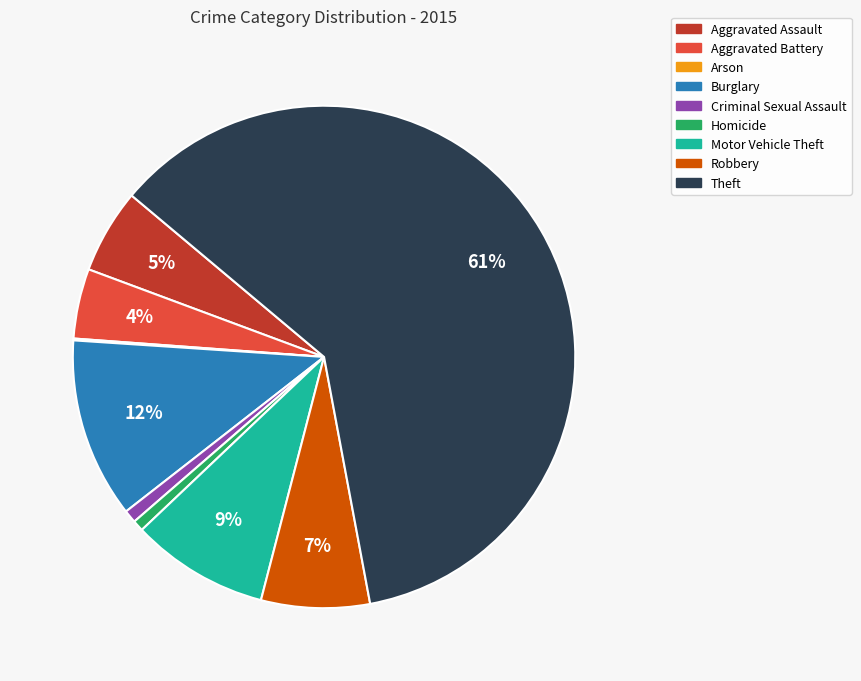

To the nearest percent, what is the difference between the Robbery and Homicide slice percentages?

6%